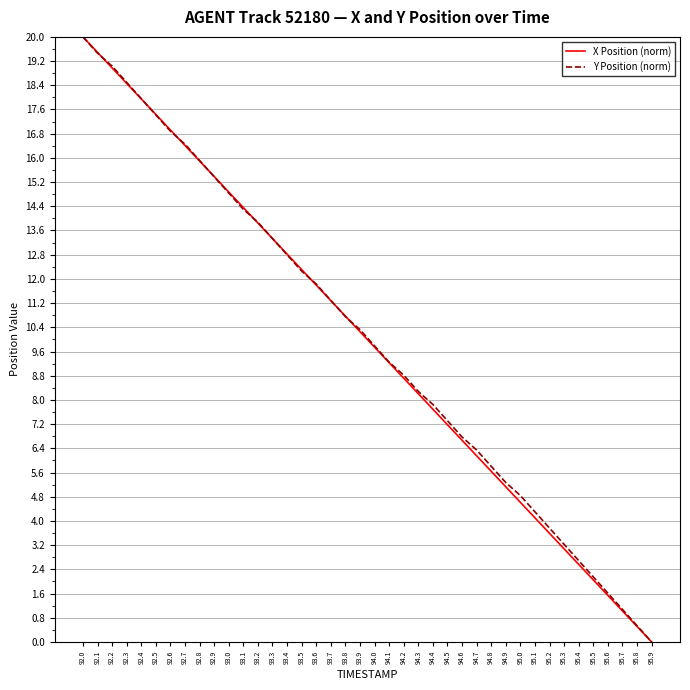

List the labels in order of X Position (norm) value, largest first.

92.0, 92.1, 92.2, 92.3, 92.4, 92.5, 92.6, 92.7, 92.8, 92.9, 93.0, 93.1, 93.2, 93.3, 93.4, 93.5, 93.6, 93.7, 93.8, 93.9, 94.0, 94.1, 94.2, 94.3, 94.4, 94.5, 94.6, 94.7, 94.8, 94.9, 95.0, 95.1, 95.2, 95.3, 95.4, 95.5, 95.6, 95.7, 95.8, 95.9